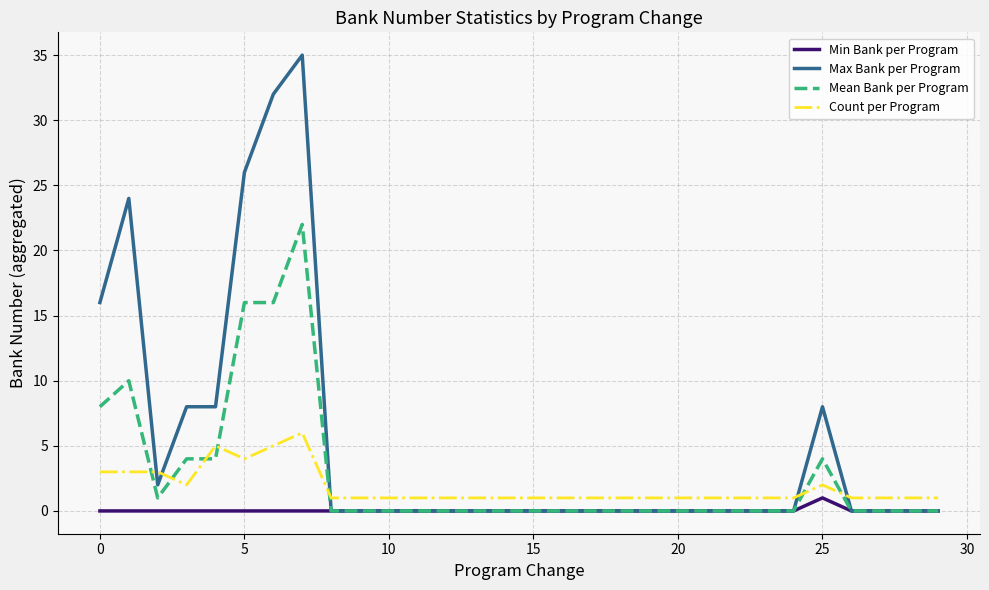

Reading left to right, transcribe all the data shown in this chart.

Min Bank per Program: 0	0	0	0	0	0	0	0	0	0	0	0	0	0	0	0	0	0	0	0	0	0	0	0	0	1	0	0	0	0
Max Bank per Program: 16	24	2	8	8	26	32	35	0	0	0	0	0	0	0	0	0	0	0	0	0	0	0	0	0	8	0	0	0	0
Mean Bank per Program: 8	10	1	4	4	16	16	22	0	0	0	0	0	0	0	0	0	0	0	0	0	0	0	0	0	4	0	0	0	0
Count per Program: 3	3	3	2	5	4	5	6	1	1	1	1	1	1	1	1	1	1	1	1	1	1	1	1	1	2	1	1	1	1